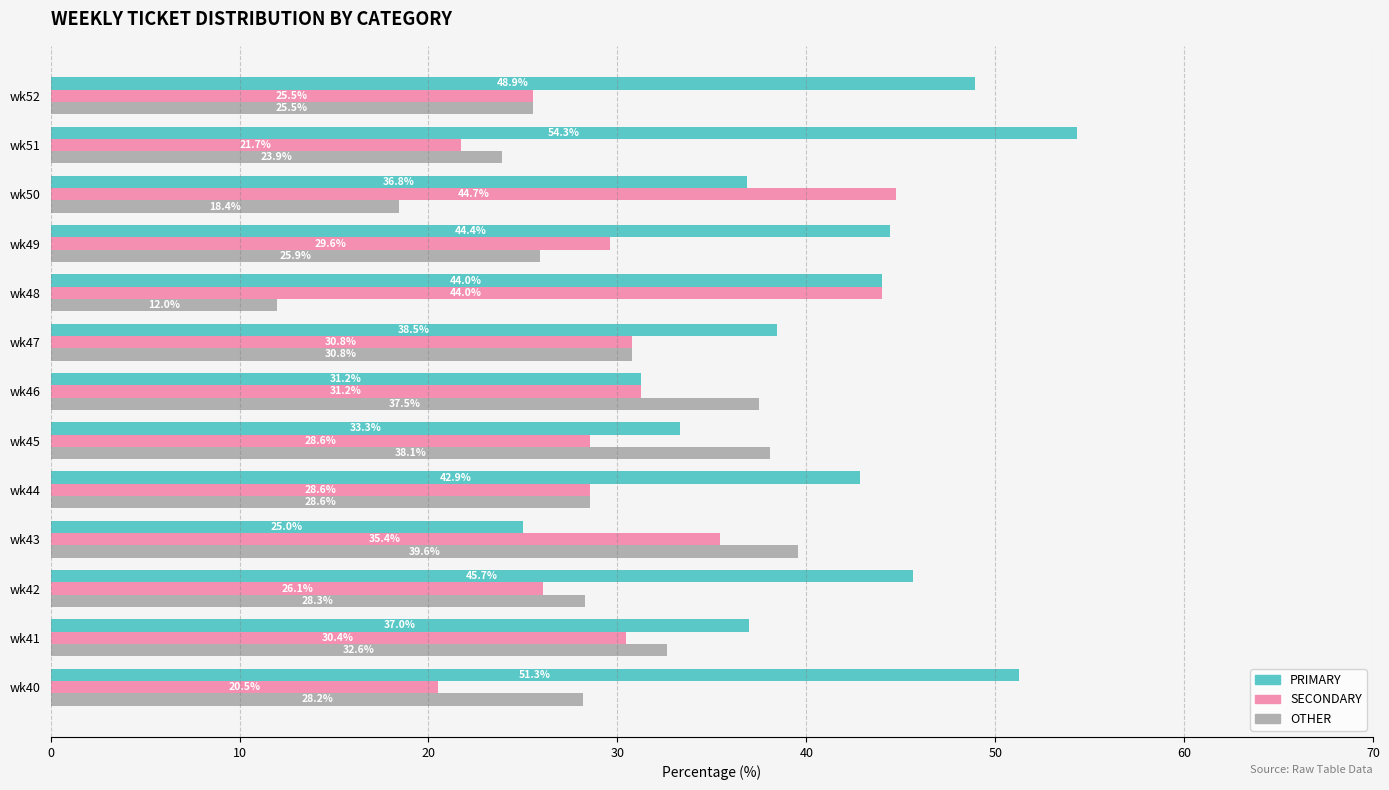

Which series has the largest range (max minus min)?

PRIMARY